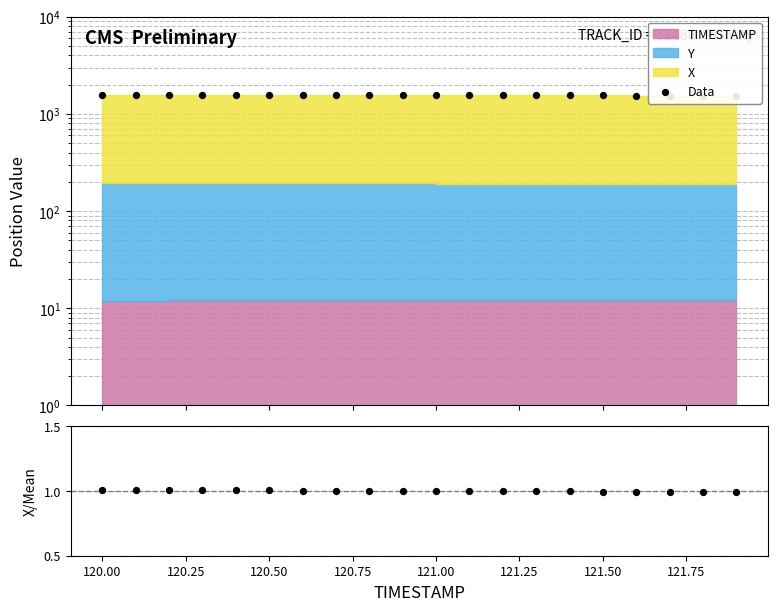

What is the total value across all series at 120.25?

1563.7